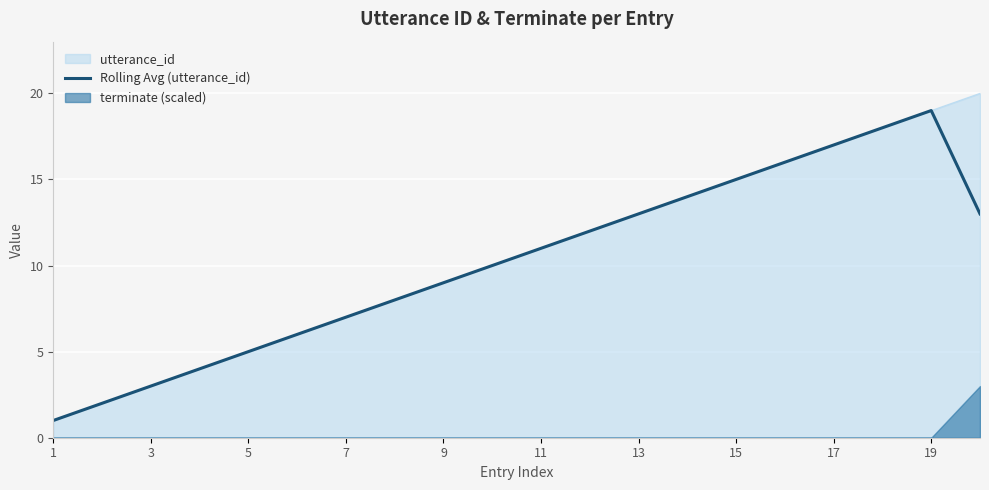

What is the minimum value for utterance_id?

1.0